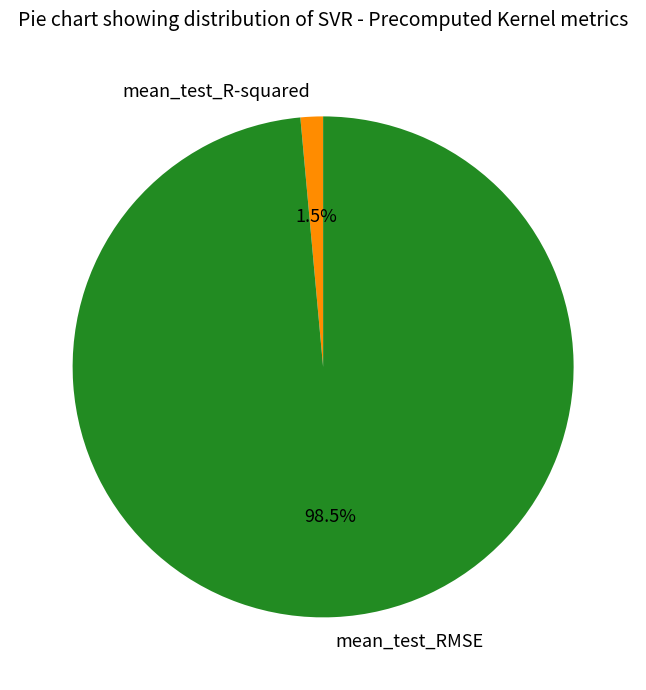

Rank the categories by value from highest to lowest.

mean_test_RMSE, mean_test_R-squared